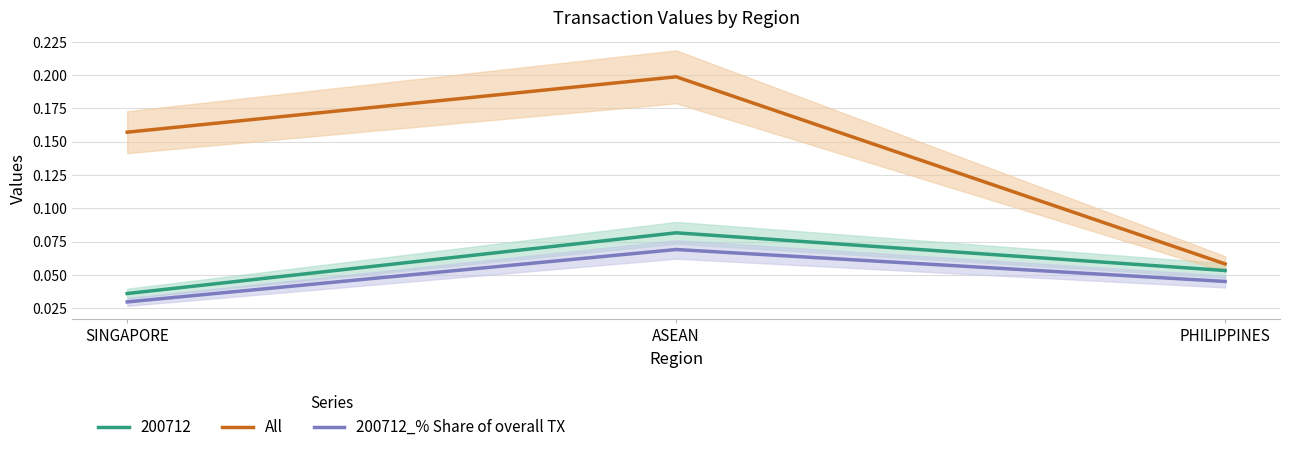

Which series changed the most between SINGAPORE and ASEAN?

All